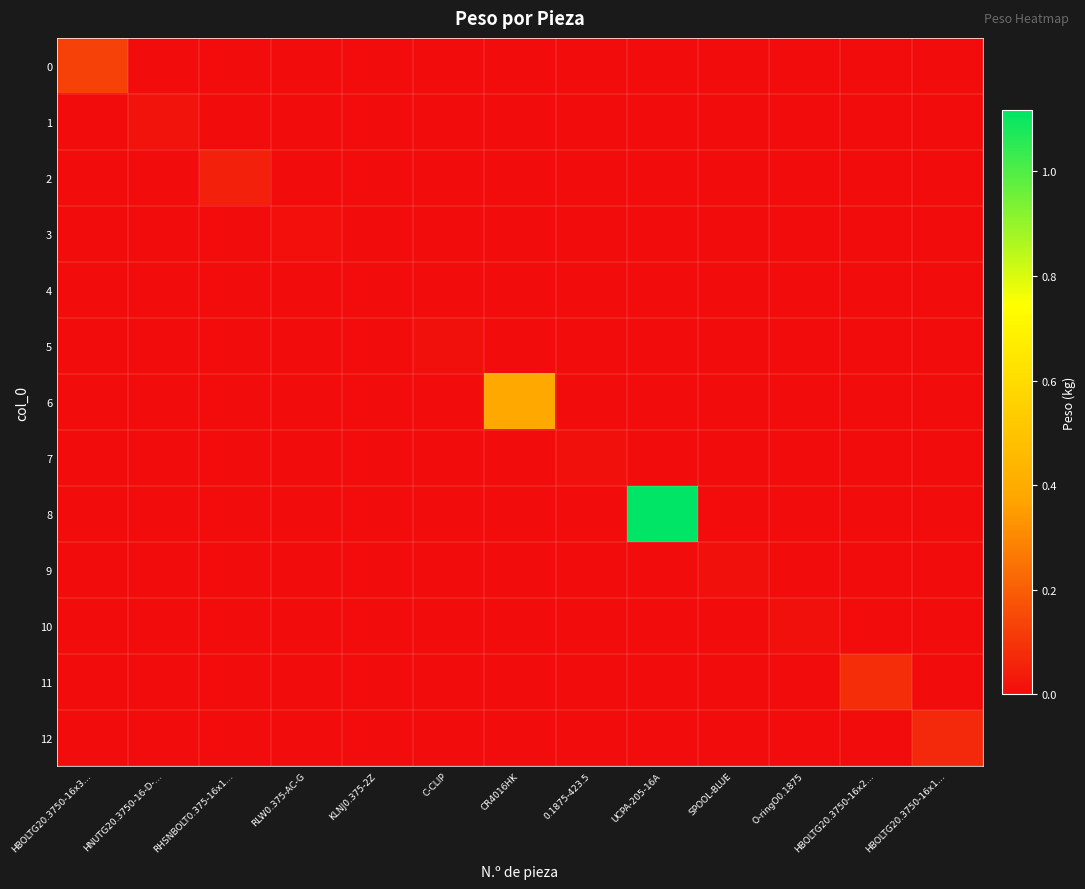

What is the total value across all series at CR4016HK?

0.4